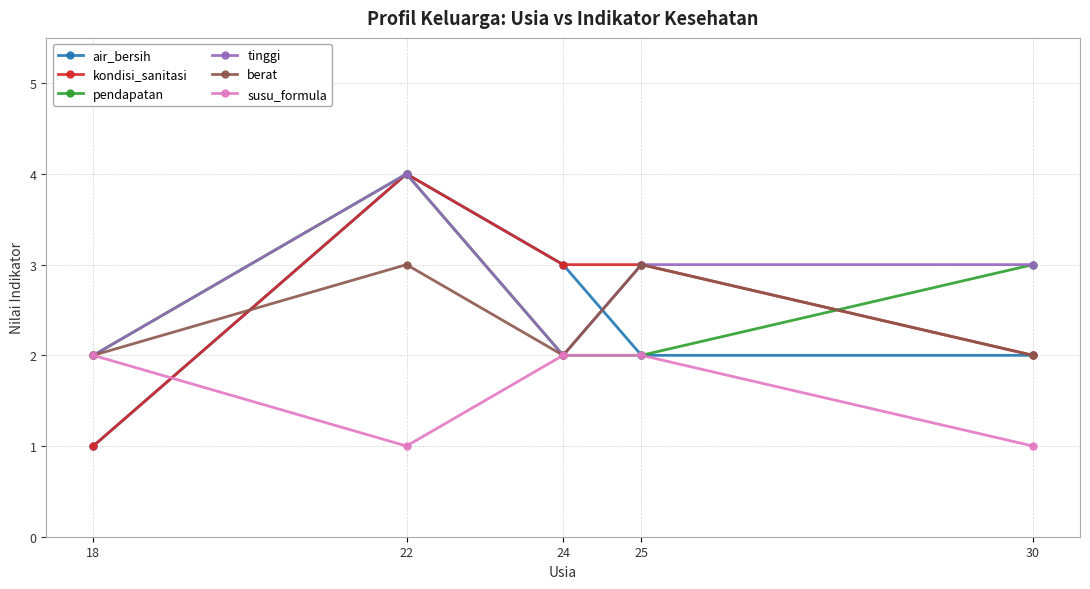

At which label does kondisi_sanitasi reach its peak?

22